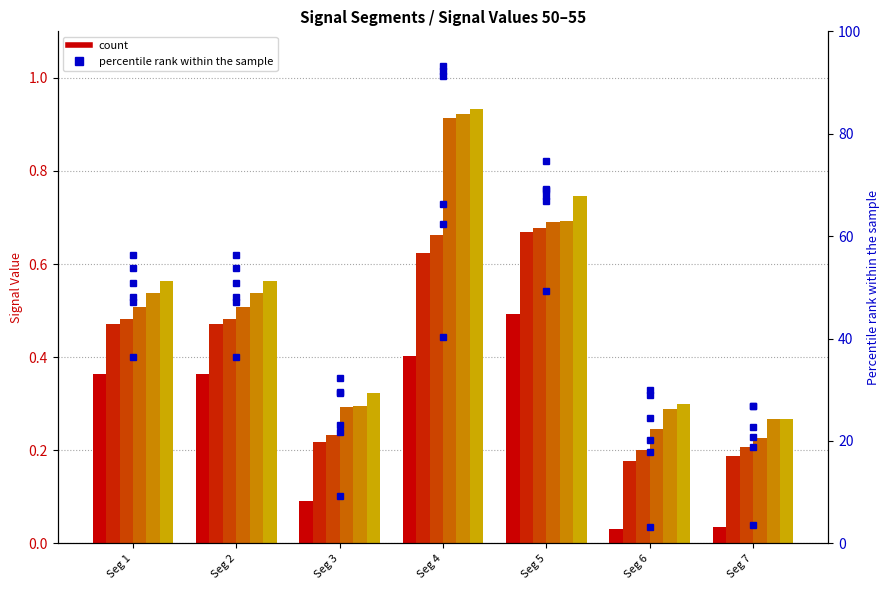

Which series has the largest total across all categories?

Signal_Value_55